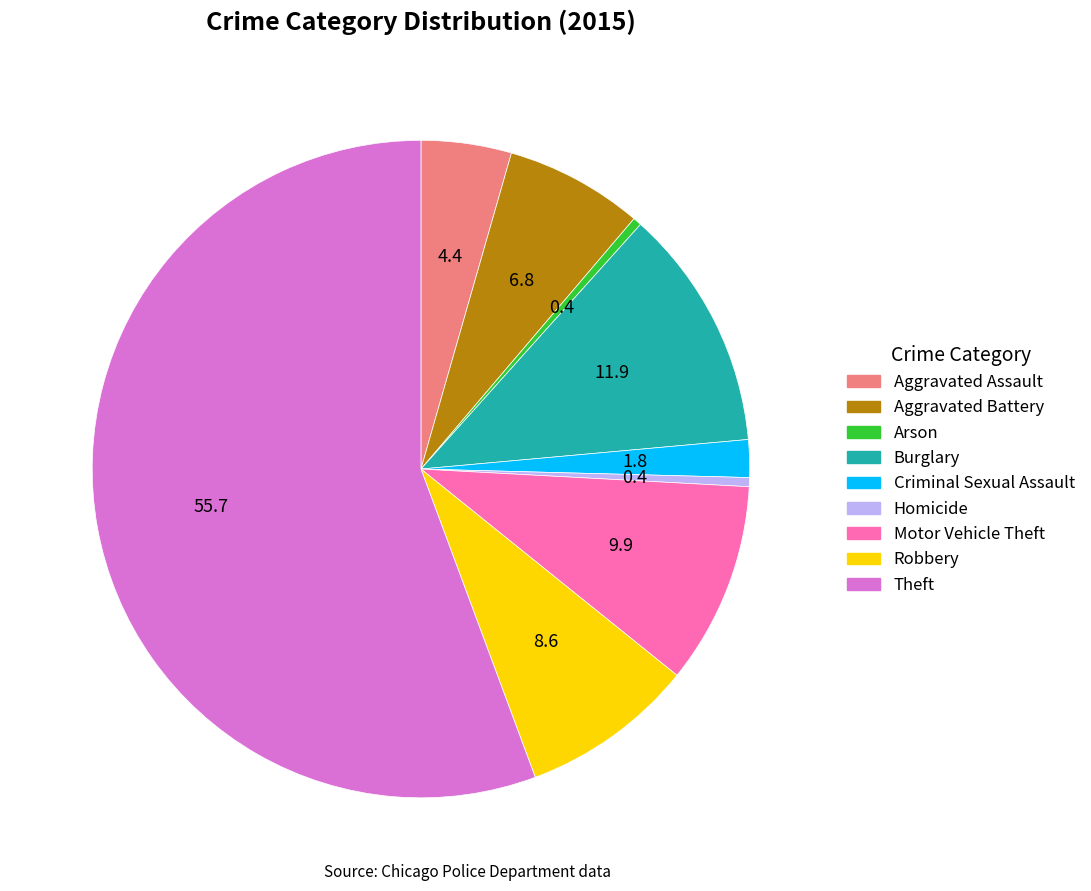

Between Criminal Sexual Assault and Aggravated Battery, which is larger?

Aggravated Battery